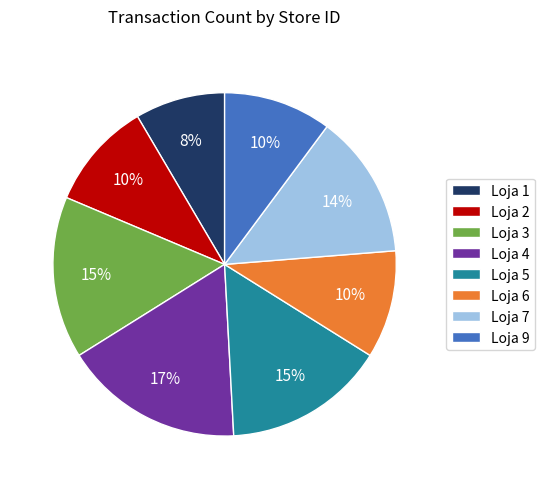

What is the ratio of the value at Loja 4 to the value at Loja 3?

1.1